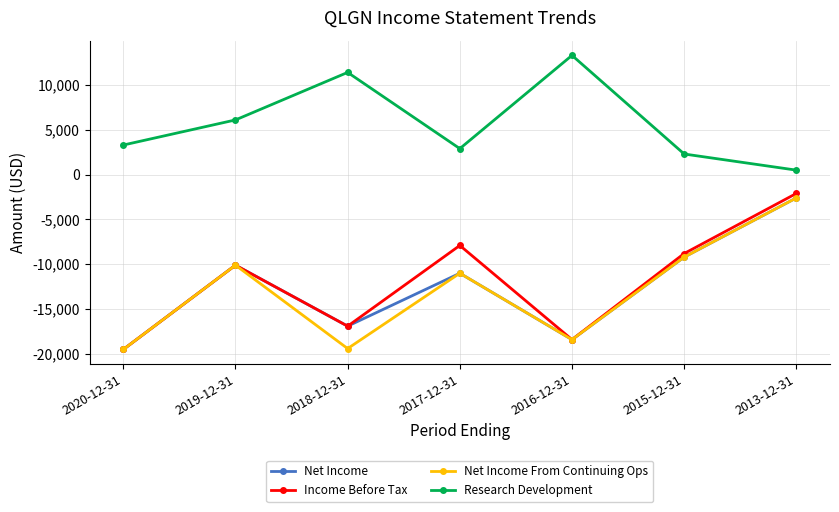

Which series has the largest range (max minus min)?

Income Before Tax